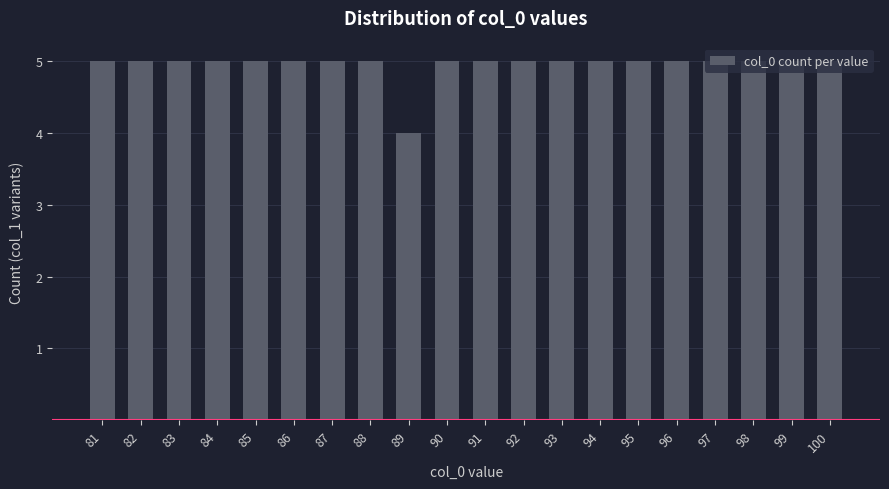

The value at 97 is 8. True or false?

False